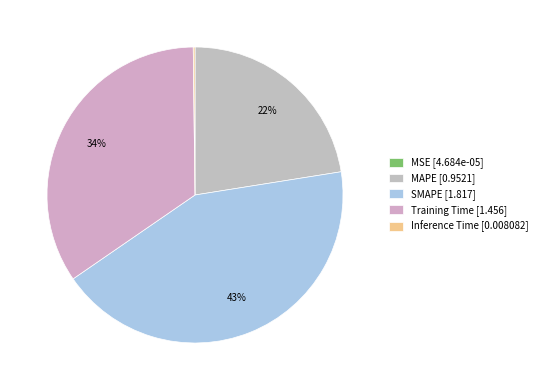

What is the smallest slice in the pie chart?

MSE